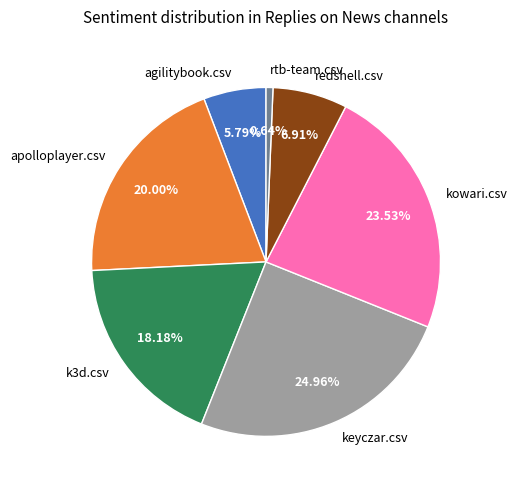

Which slice is the smallest?

rtb-team.csv